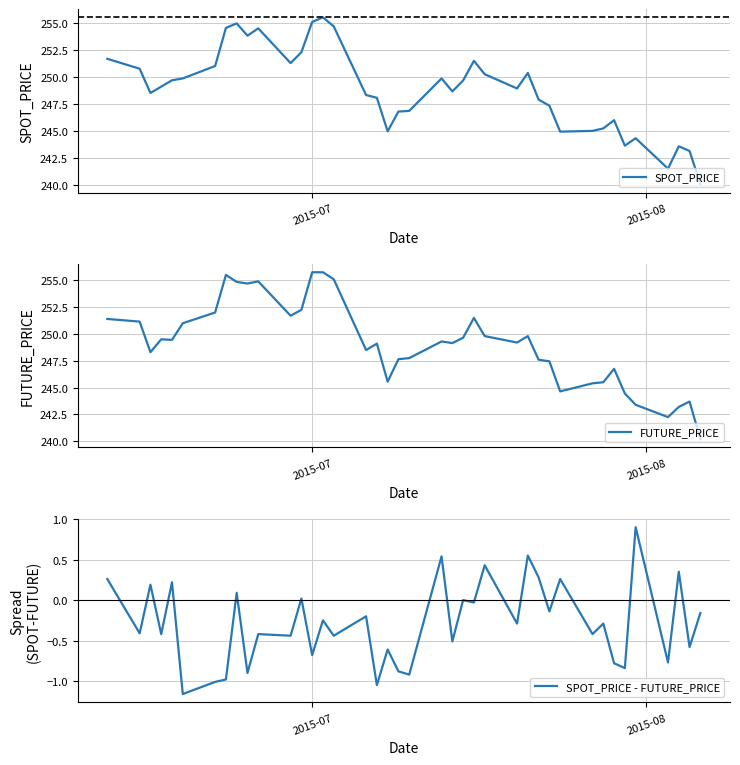

What is the minimum value for FUTURE_PRICE?

240.2